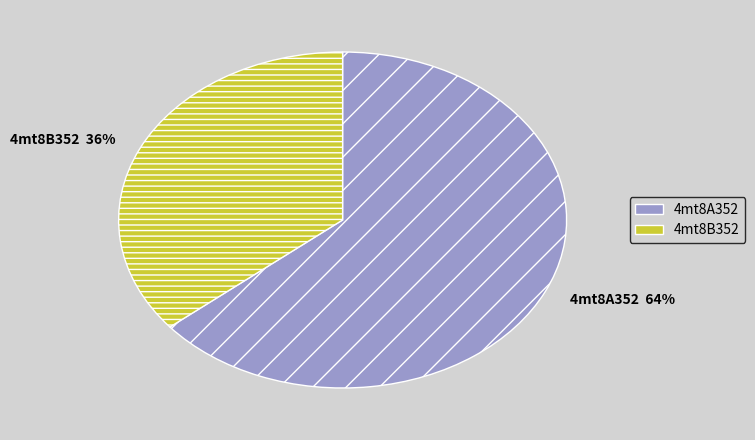

Combined, do 4mt8B352 and 4mt8A352 account for over 50%?

Yes